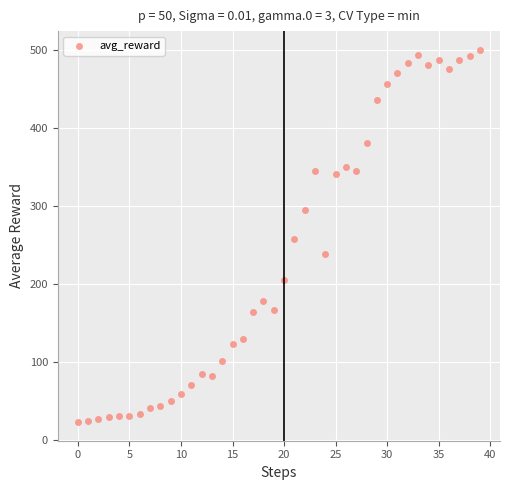

What is the range of Y values (max minus min)?

476.9